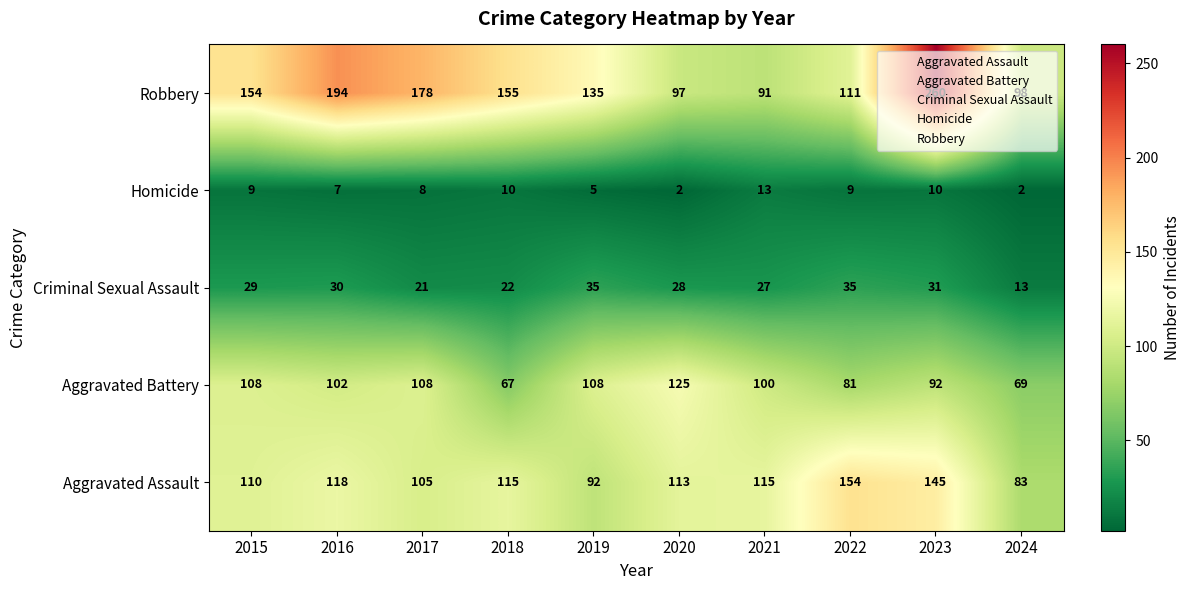

At 2015, list the series in order from smallest to largest.

Homicide, Criminal Sexual Assault, Aggravated Battery, Aggravated Assault, Robbery